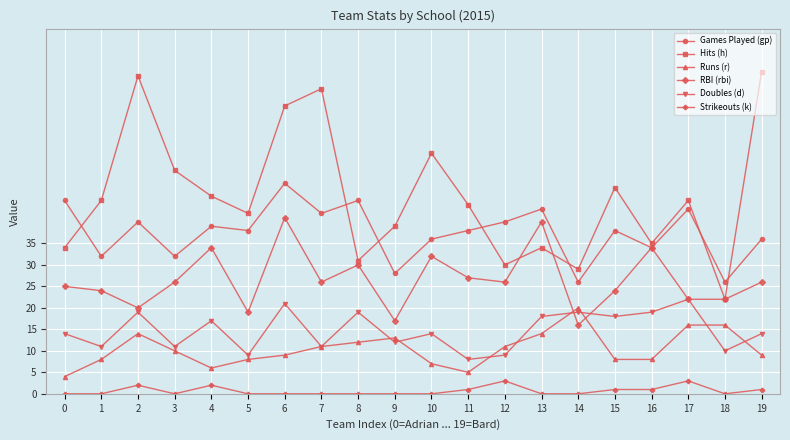

Where do RBI (rbi) and Runs (r) first cross each other?

13 and 14